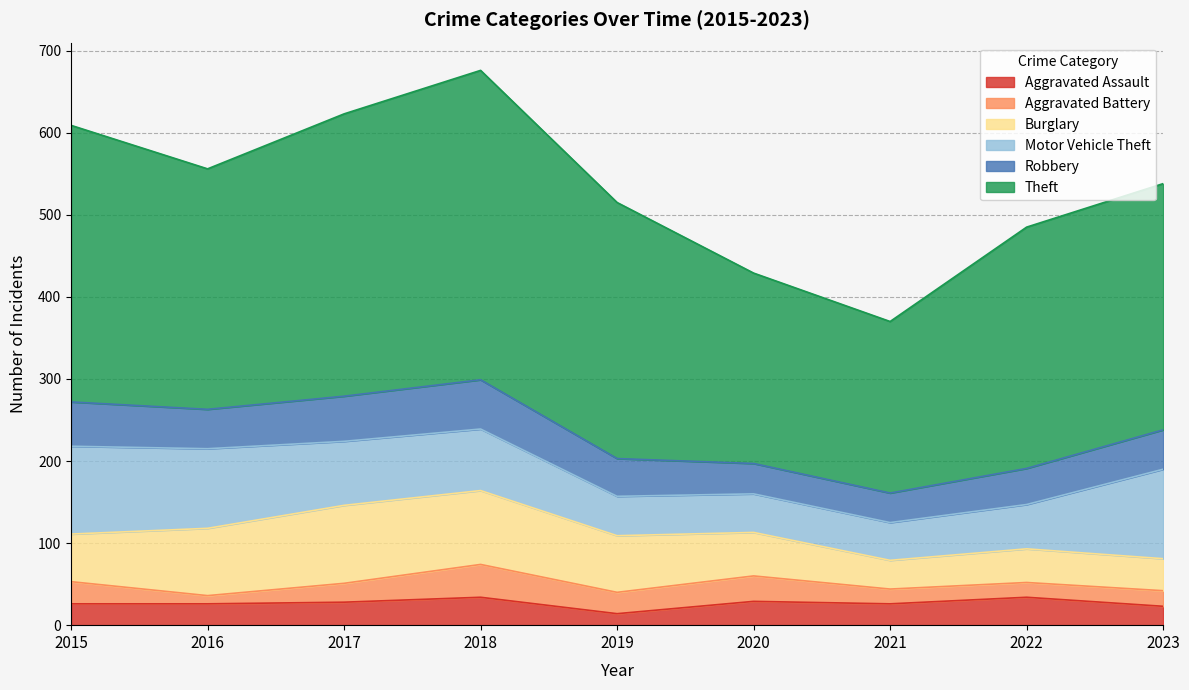

In Theft, how many points are higher than both neighbors (excluding endpoints)?

1